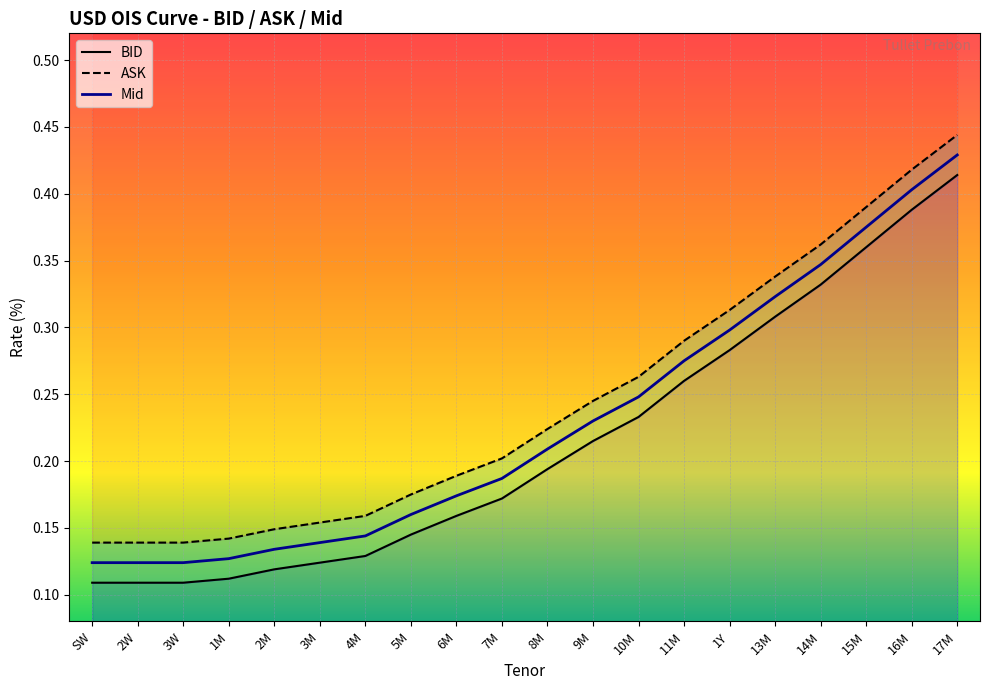

What is the minimum value for ASK?

0.1